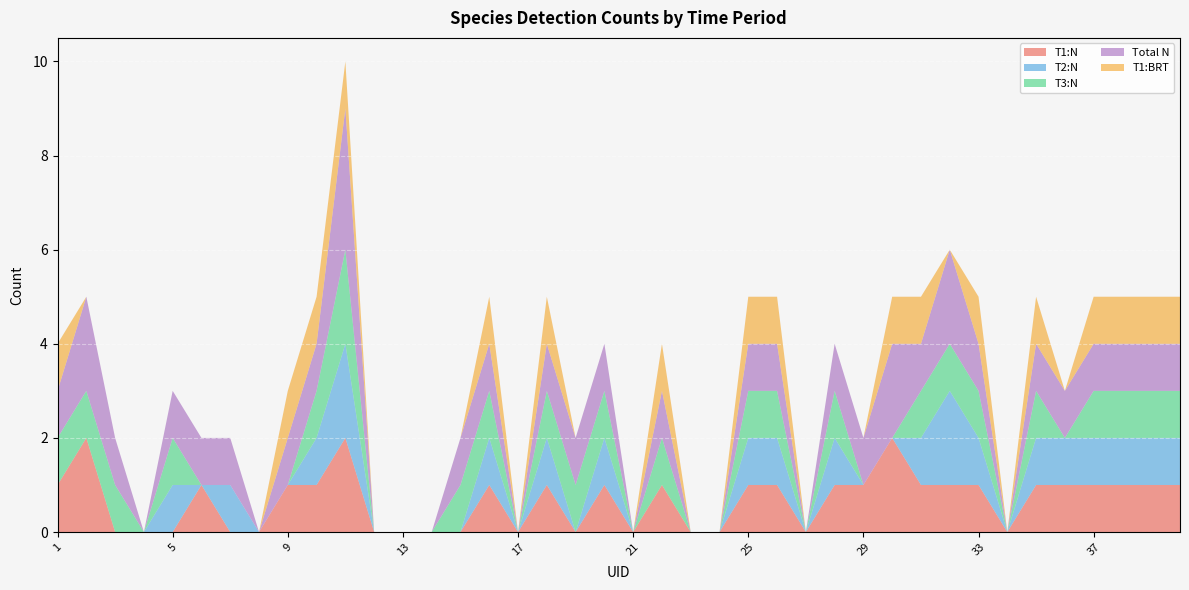

Reading left to right, extract all data points from this chart.

T1:N: 1=1	2=2	3=0	4=0	5=0	6=1	7=0	8=0	9=1	10=1	11=2	12=0	13=0	14=0	15=0	16=1	17=0	18=1	19=0	20=1	21=0	22=1	23=0	24=0	25=1	26=1	27=0	28=1	29=1	30=2	31=1	32=1	33=1	34=0	35=1	36=1	37=1	38=1	39=1	40=1
T2:N: 1=0	2=0	3=0	4=0	5=1	6=0	7=1	8=0	9=0	10=1	11=2	12=0	13=0	14=0	15=0	16=1	17=0	18=1	19=0	20=1	21=0	22=0	23=0	24=0	25=1	26=1	27=0	28=1	29=0	30=0	31=1	32=2	33=1	34=0	35=1	36=1	37=1	38=1	39=1	40=1
T3:N: 1=1	2=1	3=1	4=0	5=1	6=0	7=0	8=0	9=0	10=1	11=2	12=0	13=0	14=0	15=1	16=1	17=0	18=1	19=1	20=1	21=0	22=1	23=0	24=0	25=1	26=1	27=0	28=1	29=0	30=0	31=1	32=1	33=1	34=0	35=1	36=0	37=1	38=1	39=1	40=1
Total N: 1=1	2=2	3=1	4=0	5=1	6=1	7=1	8=0	9=1	10=1	11=3	12=0	13=0	14=0	15=1	16=1	17=0	18=1	19=1	20=1	21=0	22=1	23=0	24=0	25=1	26=1	27=0	28=1	29=1	30=2	31=1	32=2	33=1	34=0	35=1	36=1	37=1	38=1	39=1	40=1
T1:BRT: 1=1	2=0	3=0	4=0	5=0	6=0	7=0	8=0	9=1	10=1	11=1	12=0	13=0	14=0	15=0	16=1	17=0	18=1	19=0	20=0	21=0	22=1	23=0	24=0	25=1	26=1	27=0	28=0	29=0	30=1	31=1	32=0	33=1	34=0	35=1	36=0	37=1	38=1	39=1	40=1